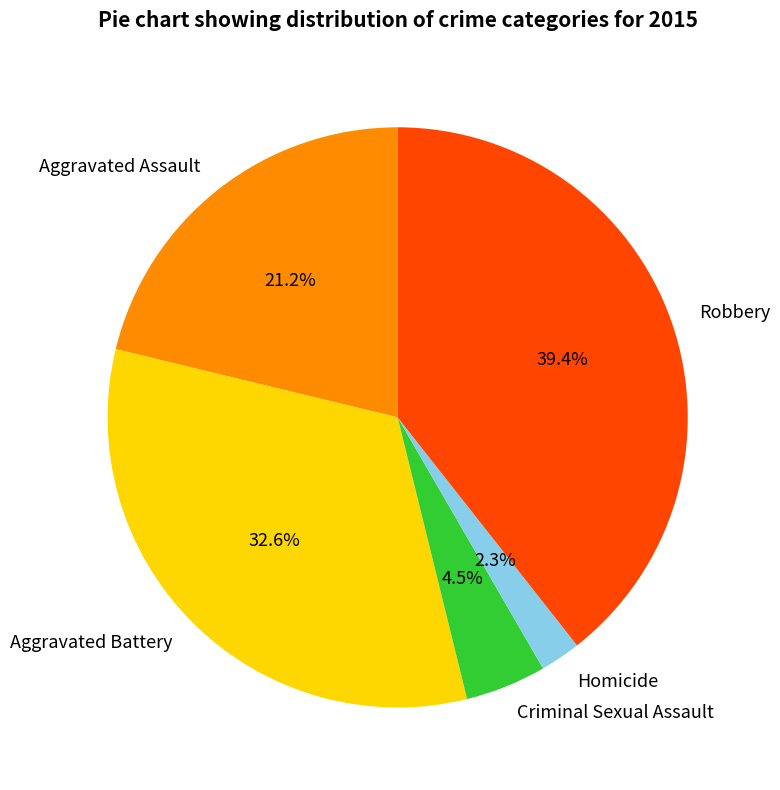

To the nearest percent, what percentage of the pie is Homicide?

2%